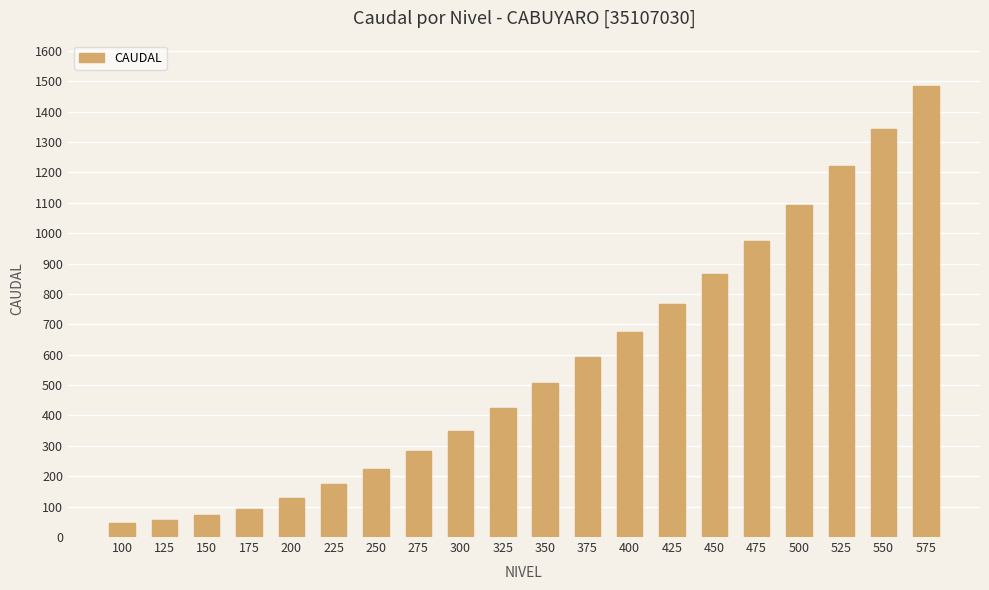

How many data points are less than 506?

10